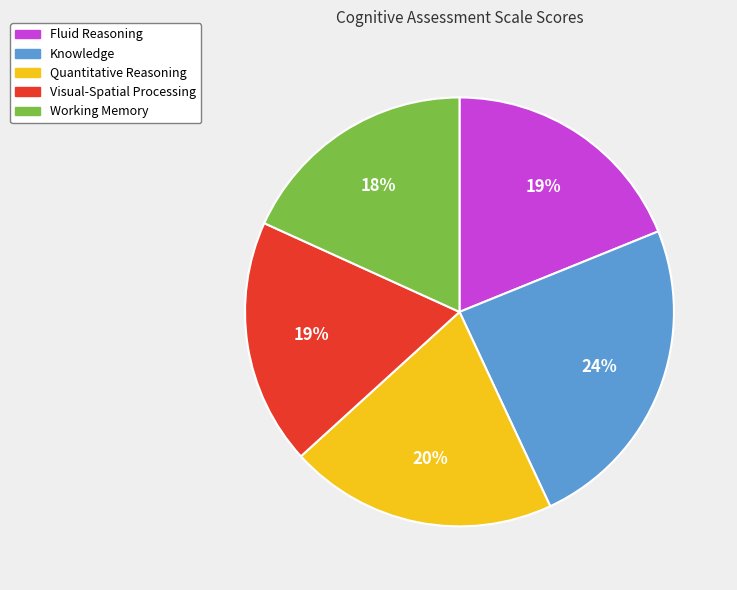

Combined, do Fluid Reasoning and Knowledge account for over 50%?

No